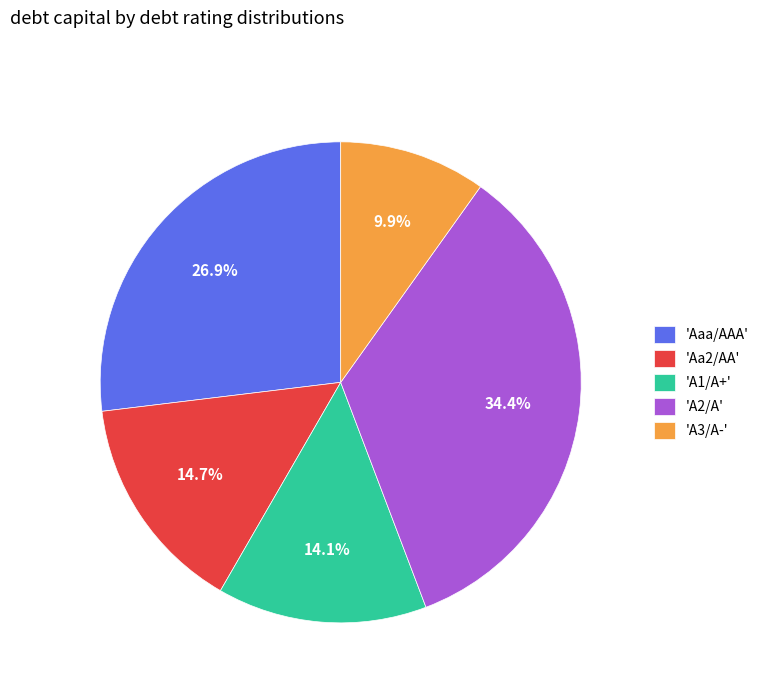

What is the total percentage of 'Aa2/AA' and 'A2/A'?

49.1%